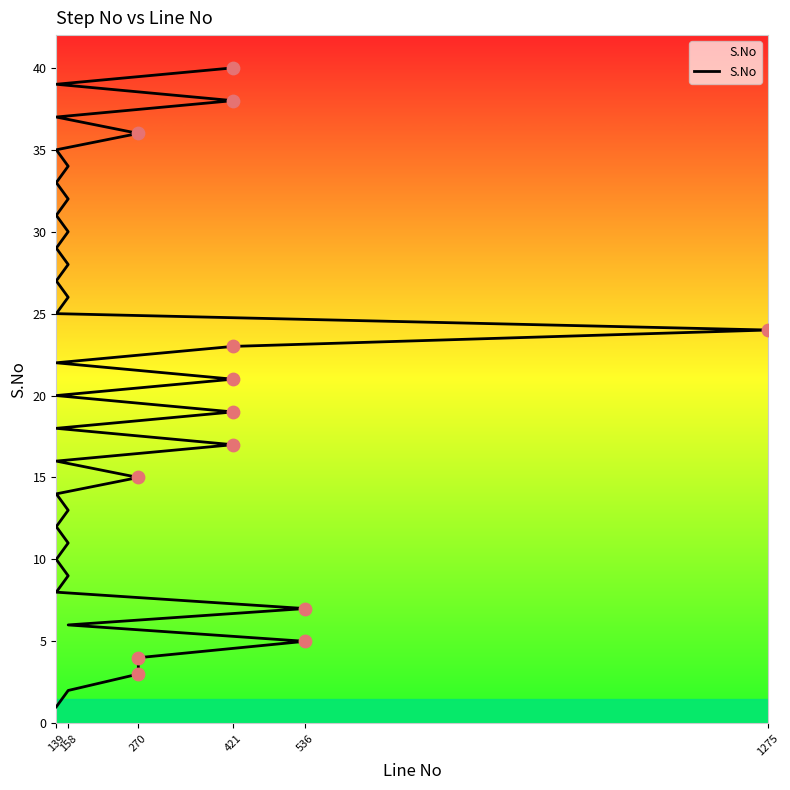

What is the change in value from 536 to 158?

+2